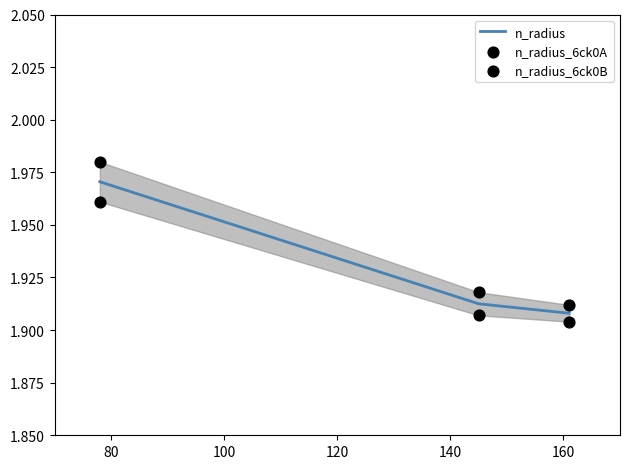

Which series has the largest total across all categories?

n_radius_6ck0A